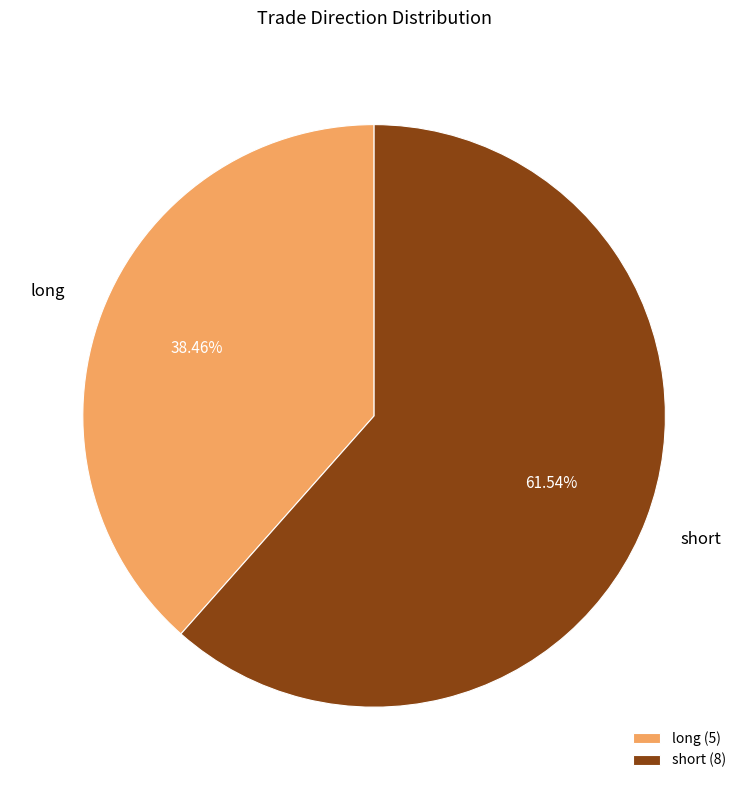

Between long and short, which is larger?

short